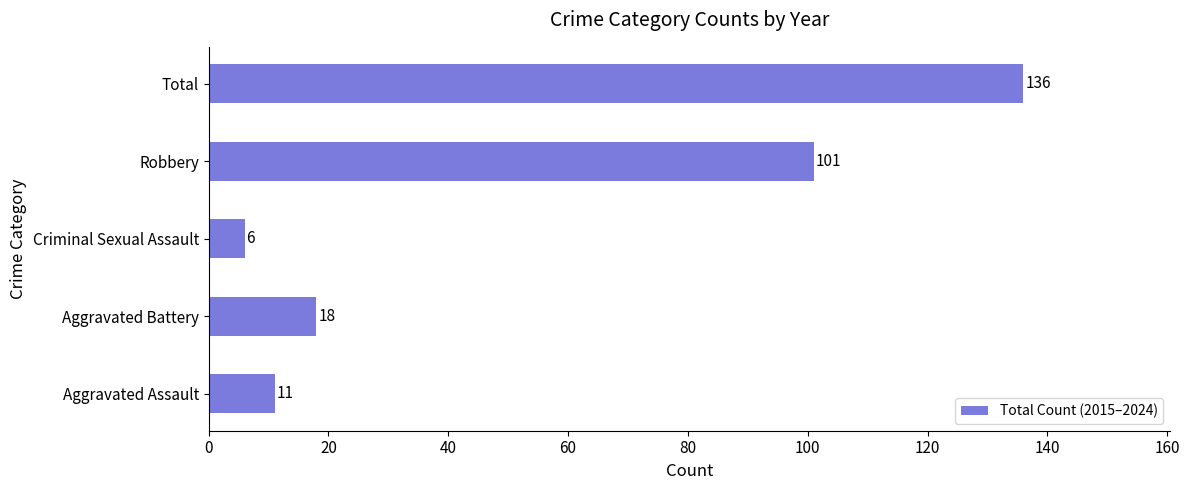

Rank the categories by value from lowest to highest.

Criminal Sexual Assault, Aggravated Assault, Aggravated Battery, Robbery, Total